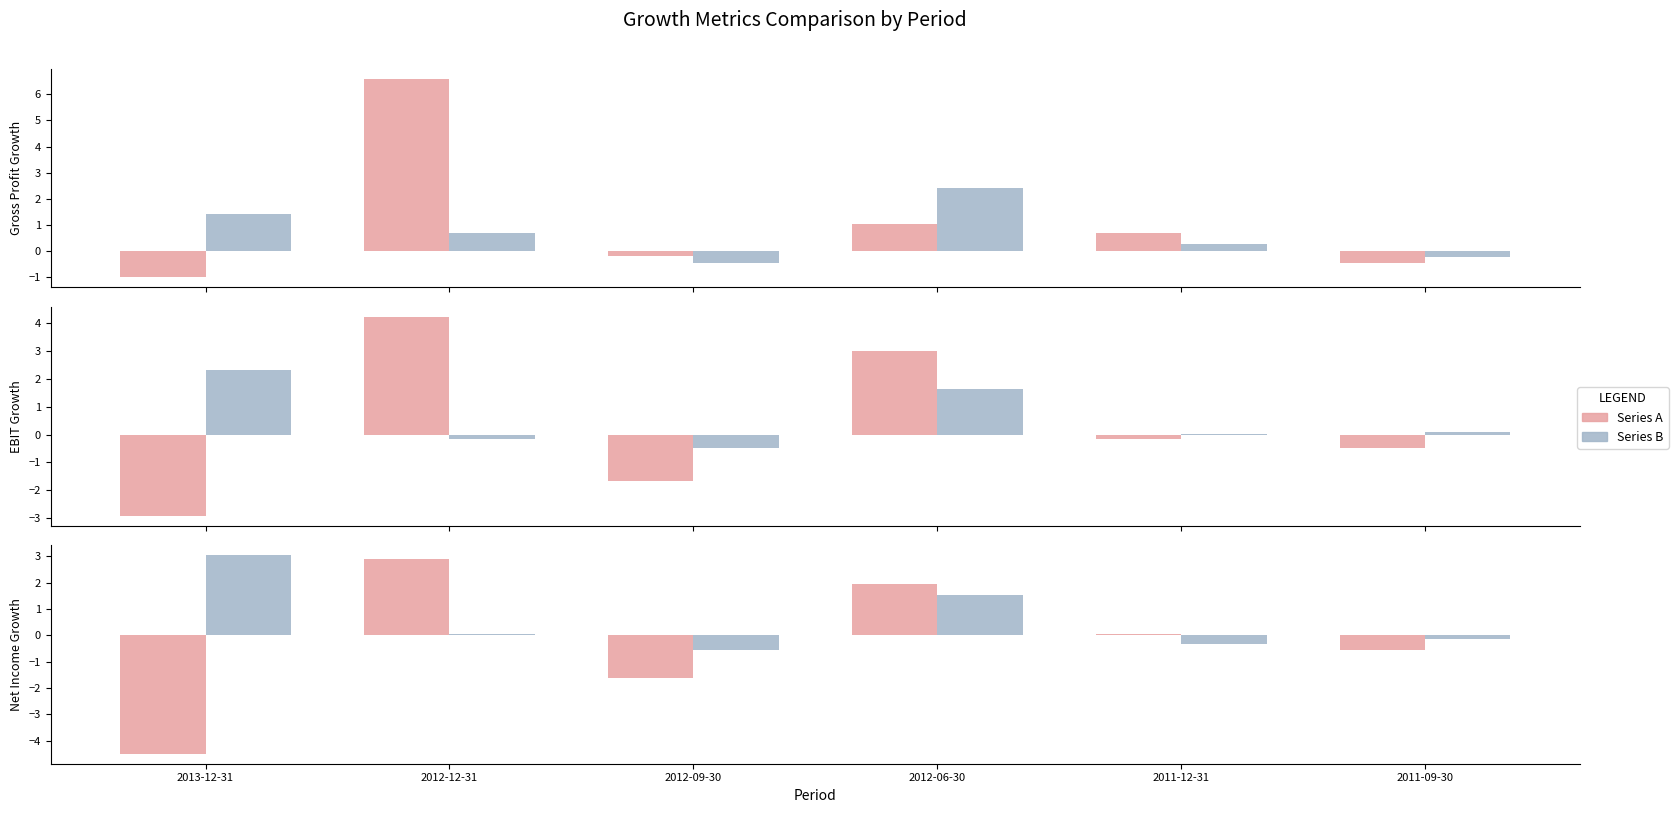

How many categories are shown in the chart?

6